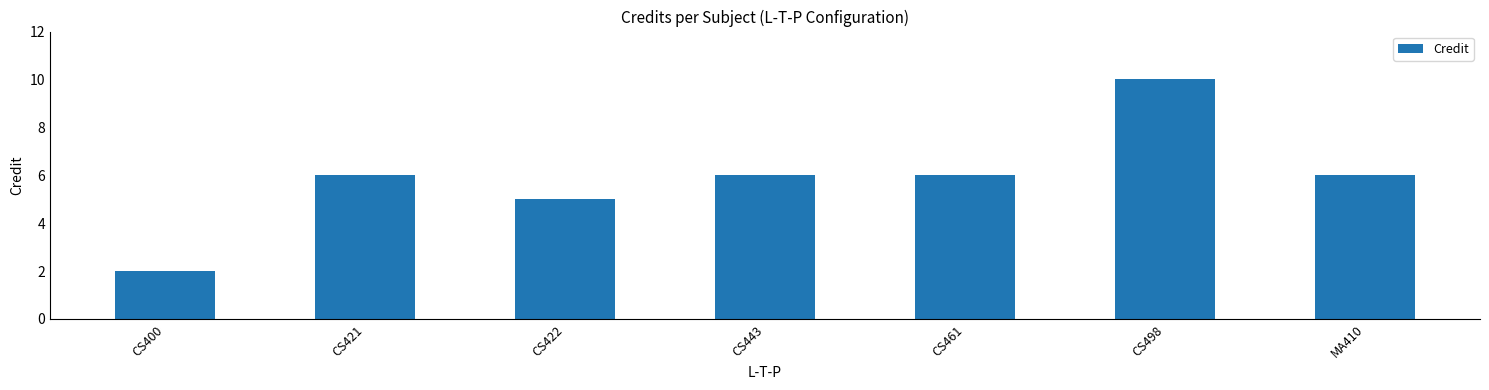

At which category does the chart reach its minimum across all series?

CS400